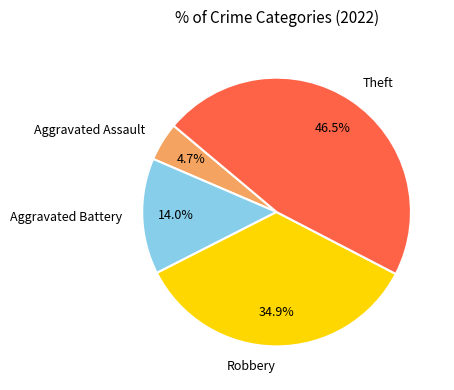

Does Theft represent more than half of the total?

No